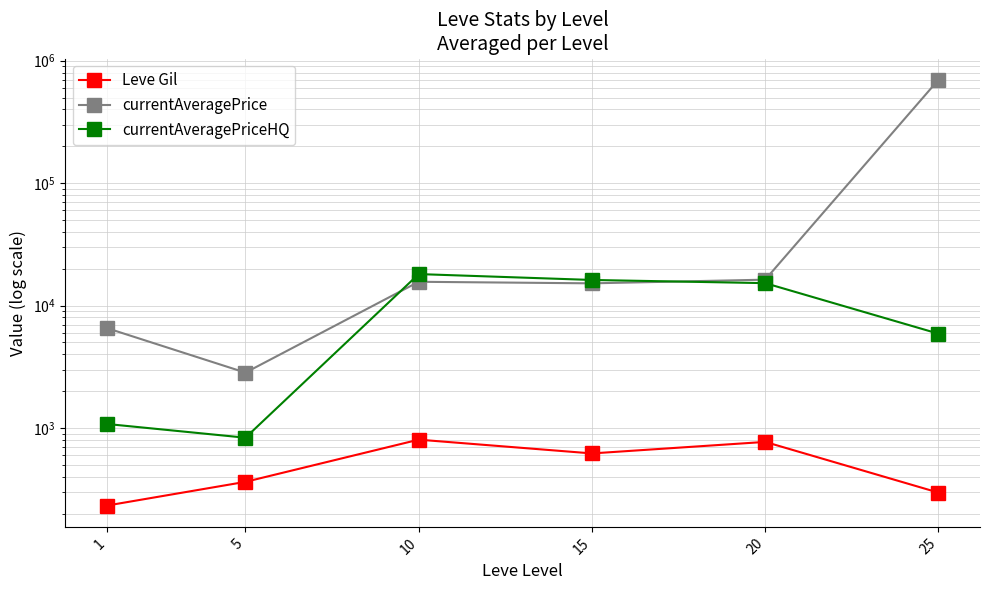

Reading left to right, transcribe all the data shown in this chart.

Leve Gil: 1=232.5	5=363.3	10=803.3	15=620.0	20=770.0	25=296.7
currentAveragePrice: 1=6546.3	5=2834.3	10=15647.7	15=15195.8	20=16282.8	25=698481.5
currentAveragePriceHQ: 1=1078.8	5=833.3	10=18085.5	15=16193.5	20=15252.2	25=5894.7